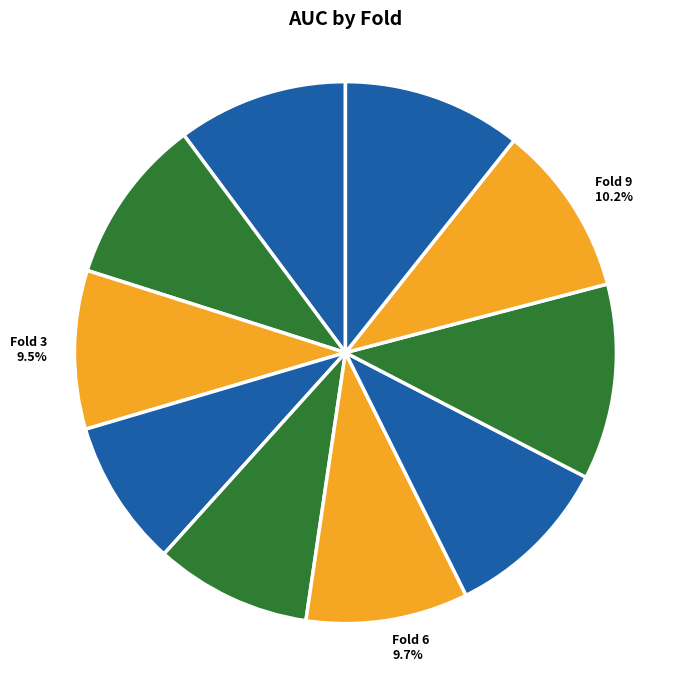

What percentage do Fold 9 and Fold 10 together represent?

20.9%